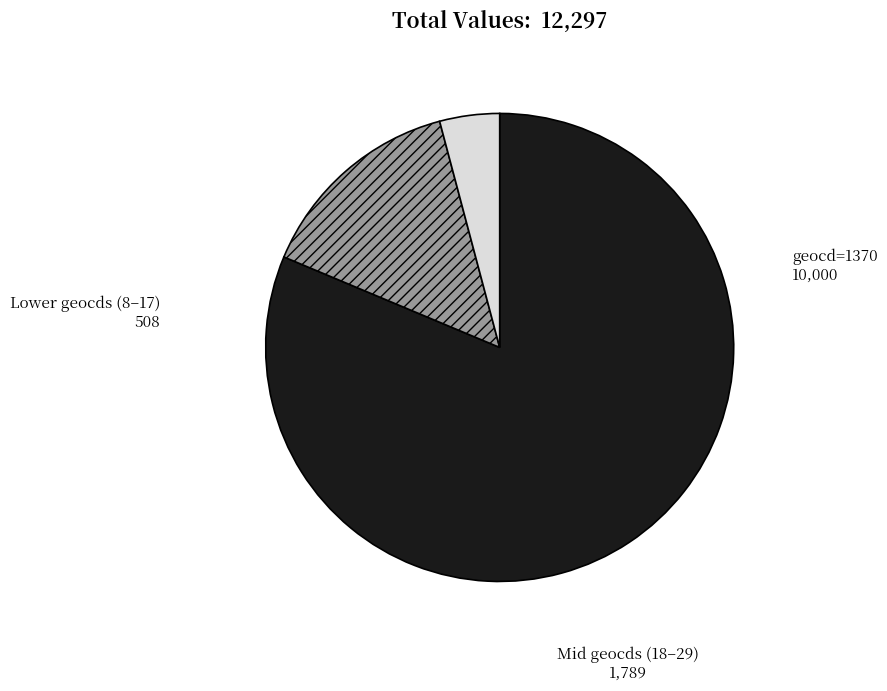

How many slices are in this pie chart?

3